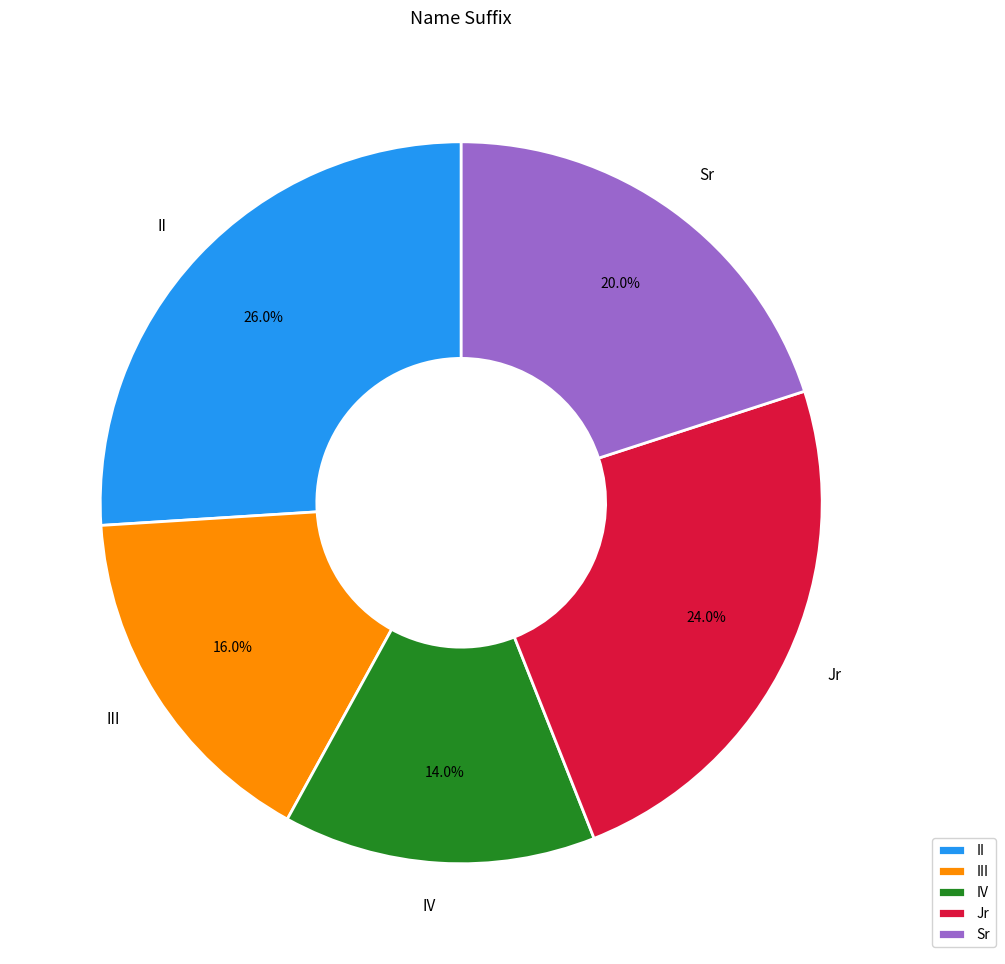

Is it true that IV is 14% of the pie?

True